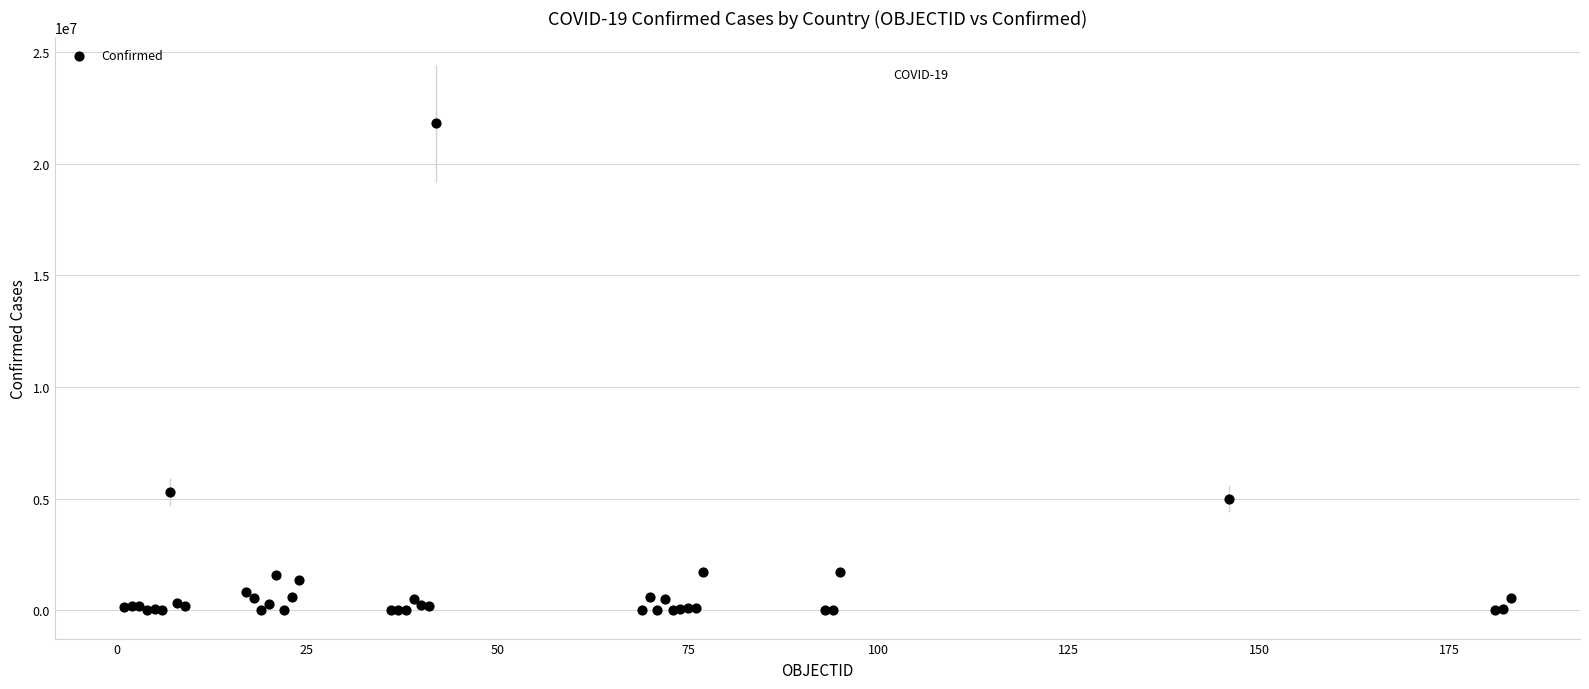

What Y value in the scatter plot is closest to 10903357?

5288259